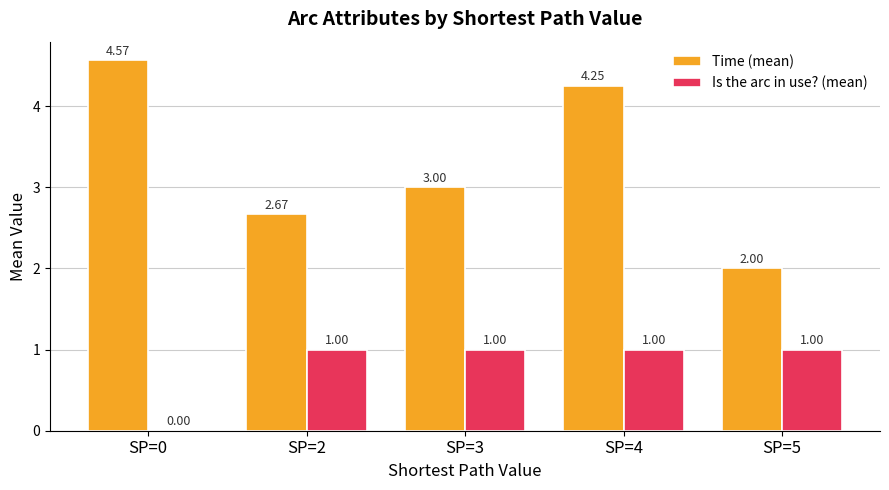

At which label is Time (mean) closest to 3?

SP=3